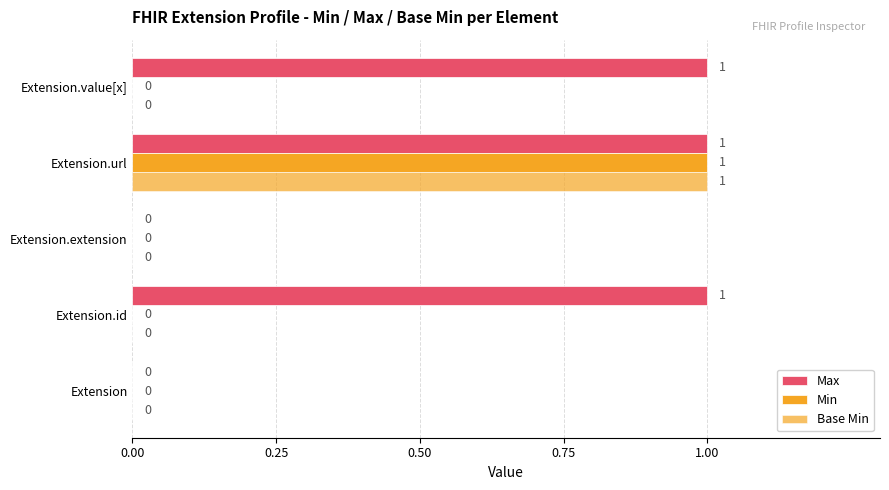

How many categories are shown in the chart?

5